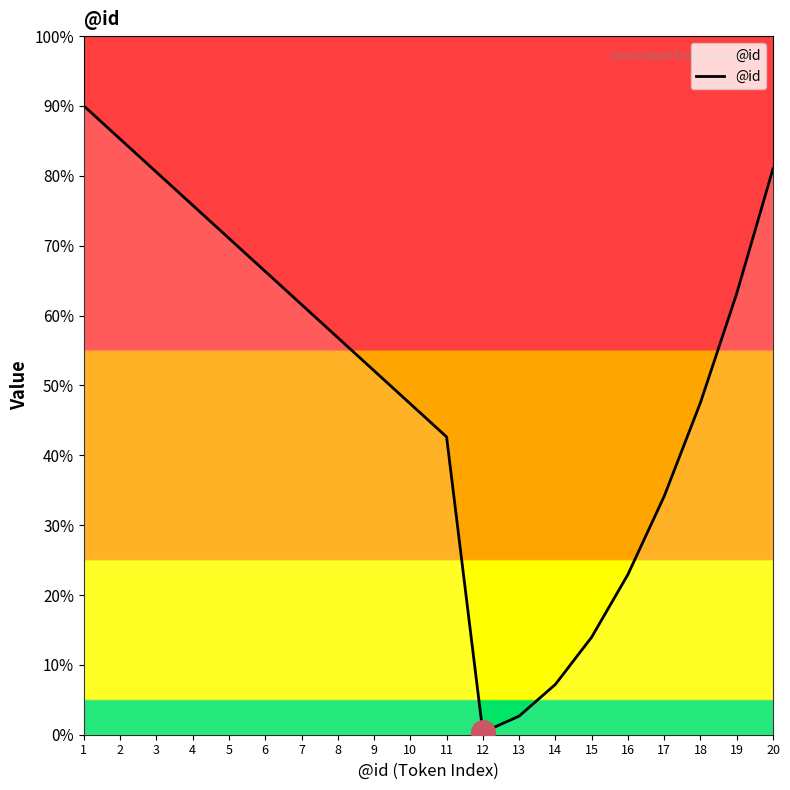

Is this an area chart (filled region under the line)?

Yes